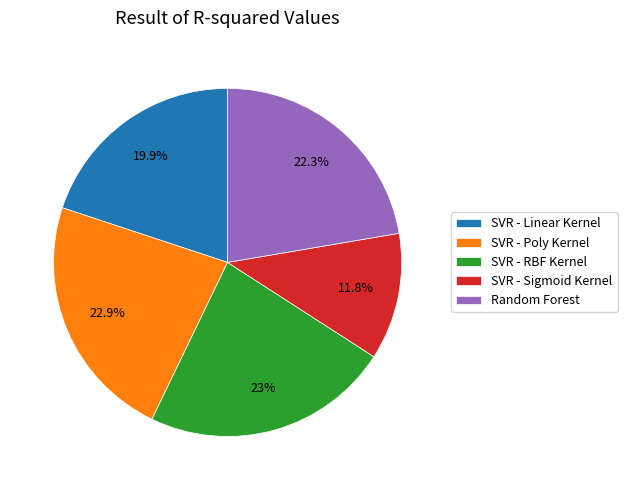

Count the number of slices in the pie.

5